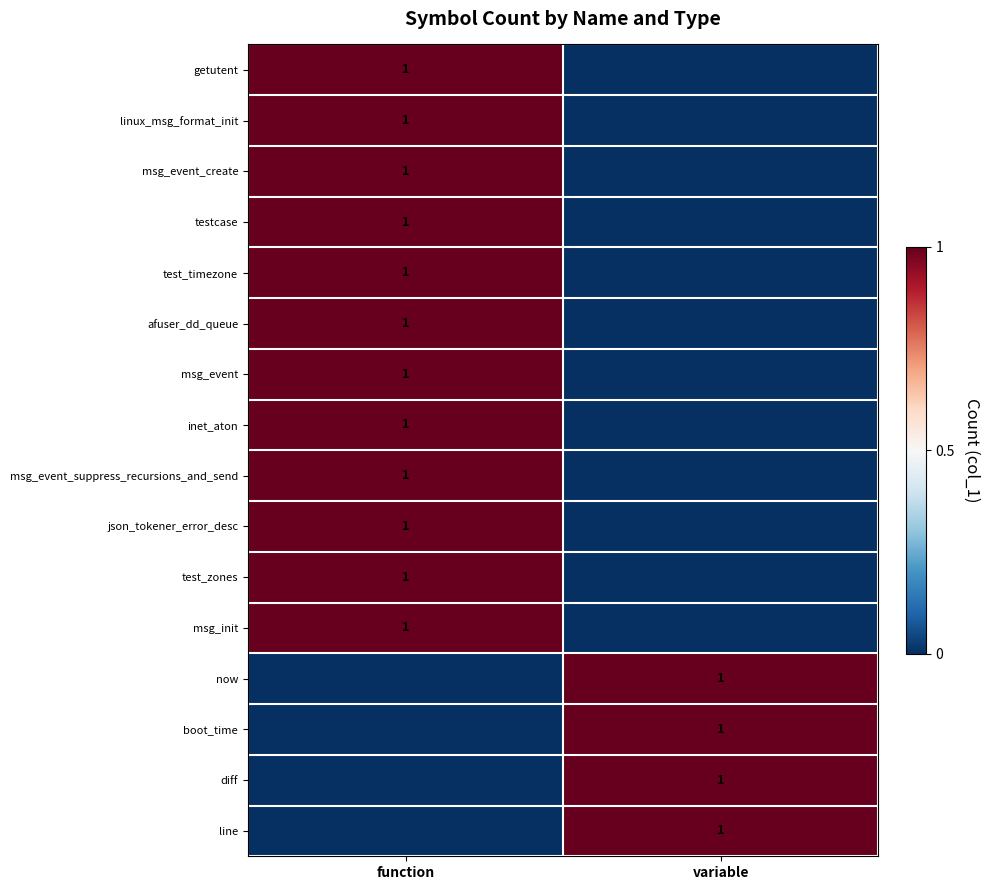

Which category has the highest value across all series?

function